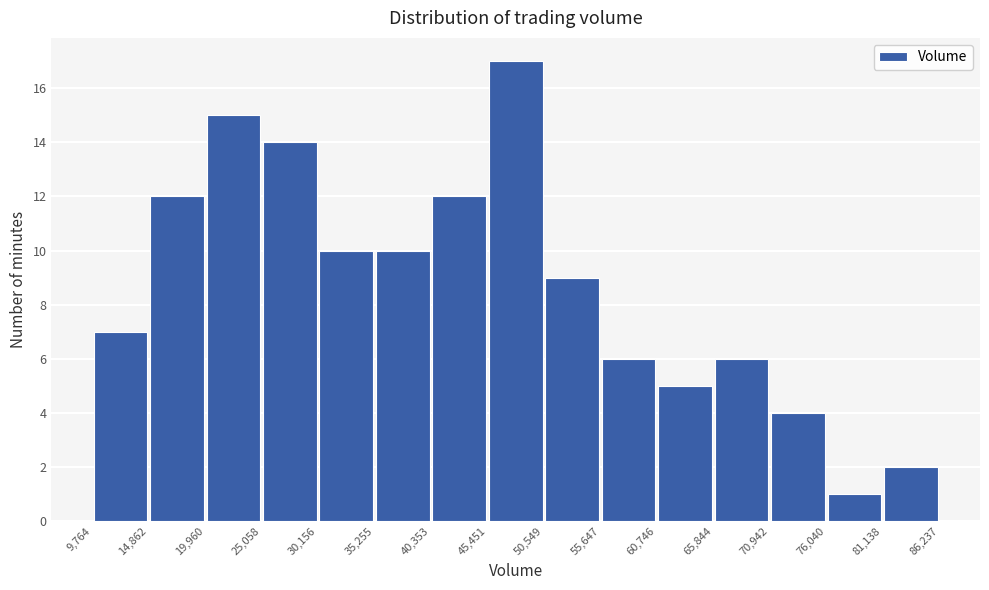

Reading left to right, list every bar in this chart as the range it spans on the x-axis followed by its height. The values are not printed on the chart, so give them approximately, as read against the axis.

9,764 to 14,862: 7
14,862 to 19,960: 12
19,960 to 25,058: 15
25,058 to 30,156: 14
30,156 to 35,255: 10
35,255 to 40,353: 10
40,353 to 45,451: 12
45,451 to 50,549: 17
50,549 to 55,647: 9
55,647 to 60,746: 6
60,746 to 65,844: 5
65,844 to 70,942: 6
70,942 to 76,040: 4
76,040 to 81,138: 1
81,138 to 86,237: 2